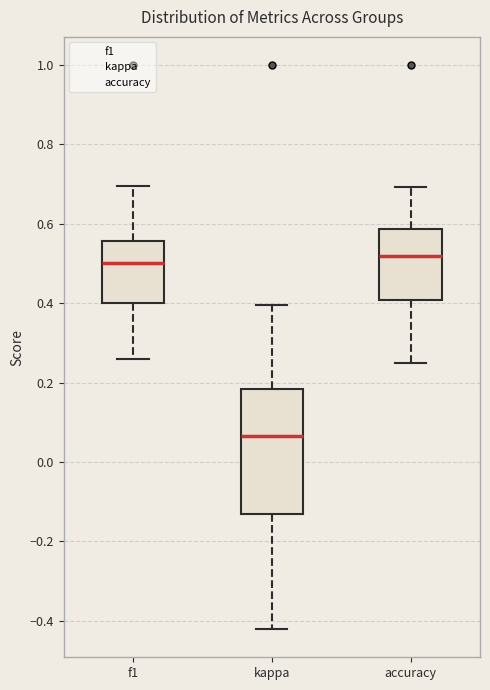

Where is the upper edge of the box for f1 on the y-axis? The values are not printed on the chart, so give them approximately, as read against the axis.

0.56